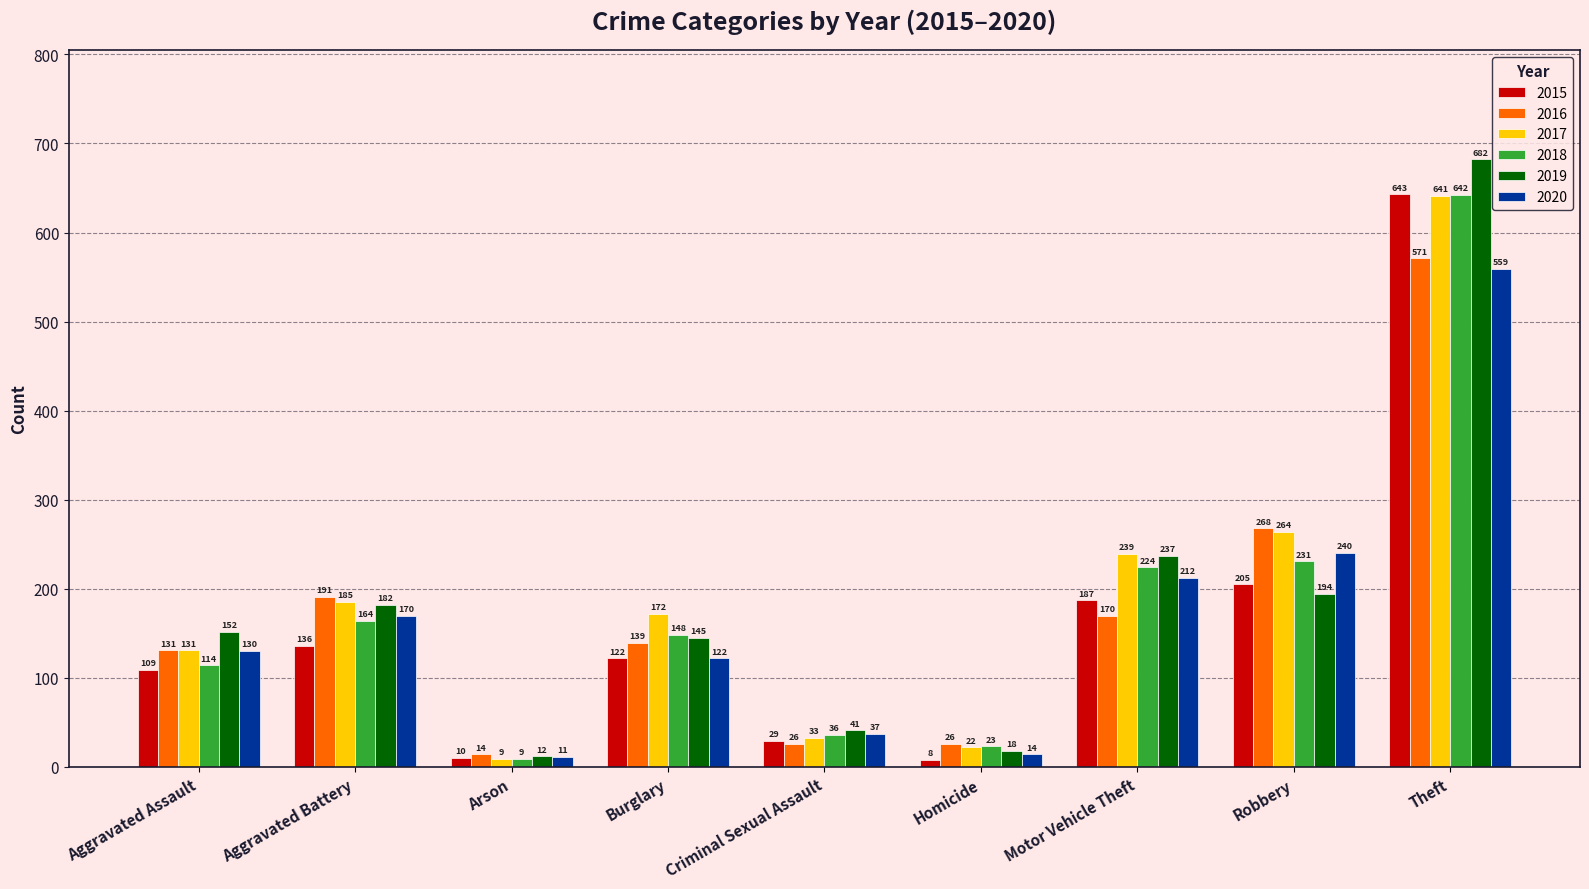

Which series has the largest range (max minus min)?

2019